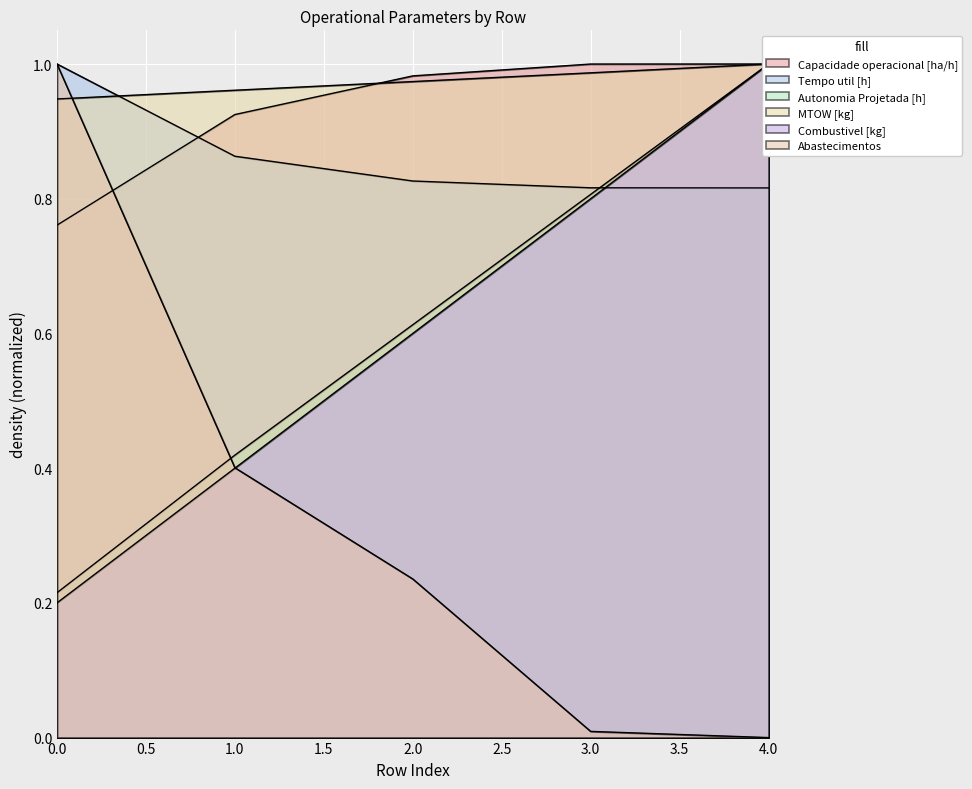

Reading right to left, transcribe all the data shown in this chart.

Capacidade operacional [ha/h]: 4=1.0	3=1.0	2=1.0	1=0.9	0=0.8
Tempo util [h]: 4=0.8	3=0.8	2=0.8	1=0.9	0=1.0
Autonomia Projetada [h]: 4=1.0	3=0.8	2=0.6	1=0.4	0=0.2
MTOW [kg]: 4=1.0	3=1.0	2=1.0	1=1.0	0=0.9
Combustivel [kg]: 4=1.0	3=0.8	2=0.6	1=0.4	0=0.2
Abastecimentos: 4=0.0	3=0.0	2=0.2	1=0.4	0=1.0